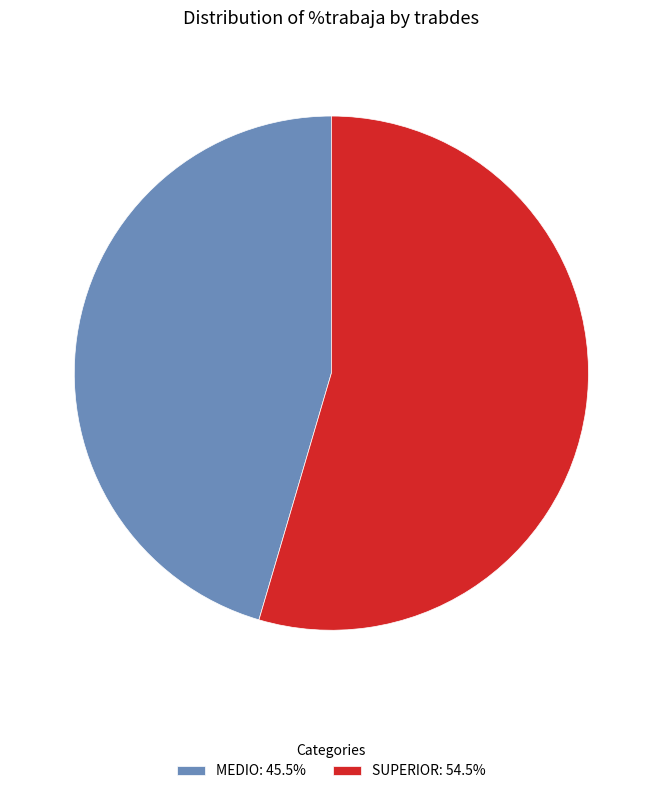

What is the smallest slice in the pie chart?

MEDIO